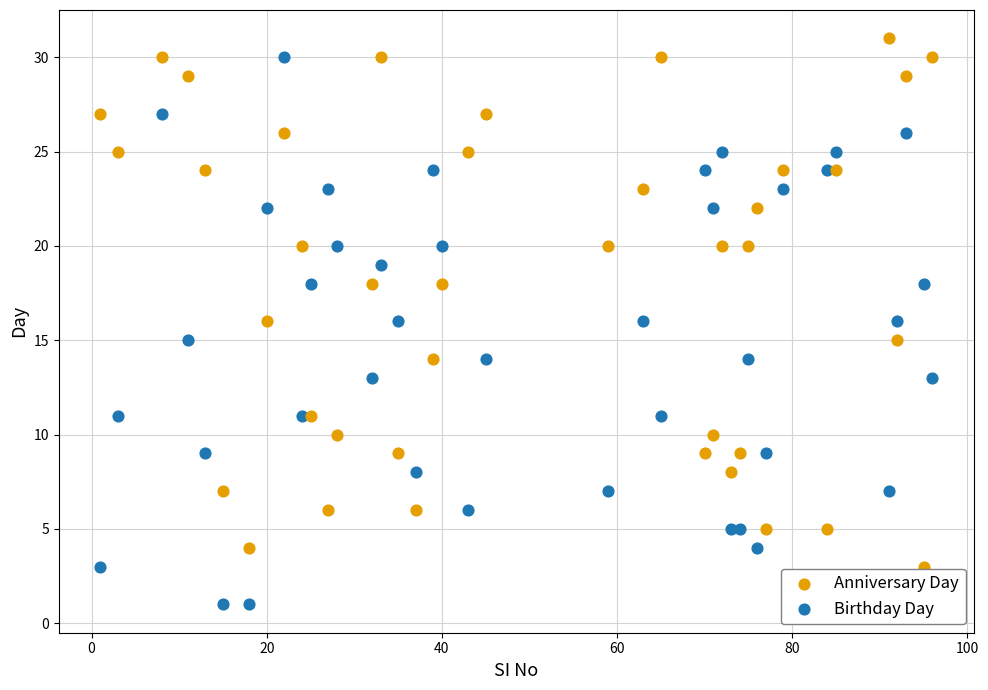

Which series reaches the minimum Y coordinate?

Birthday Day